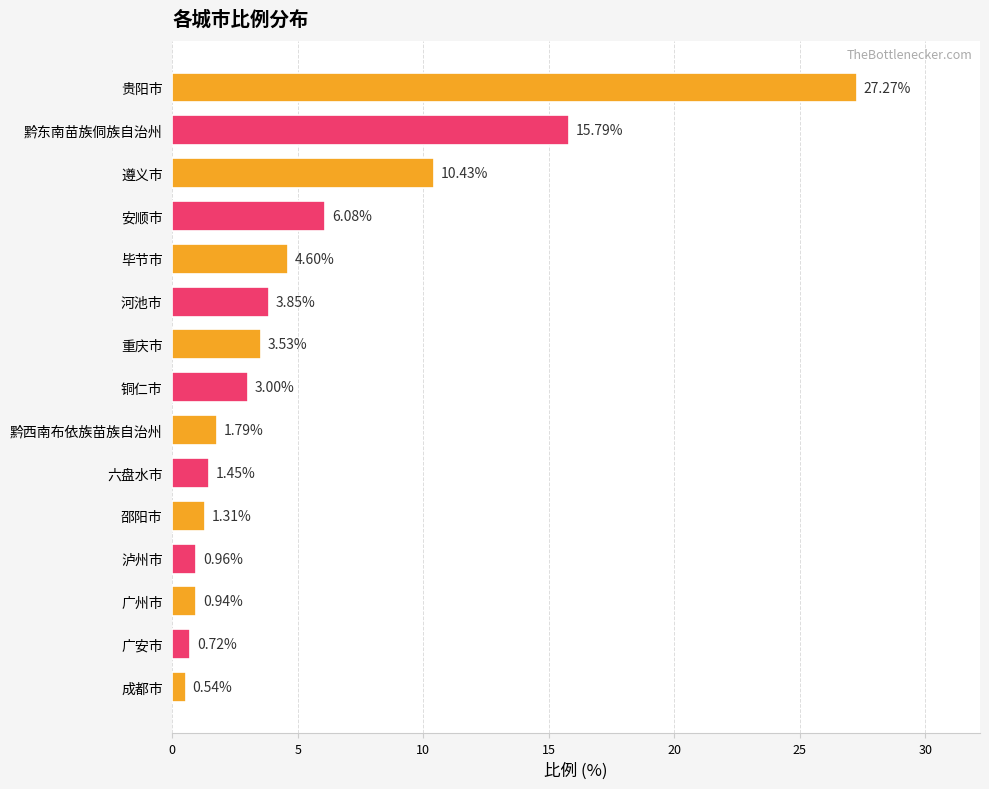

Does the chart contain any negative values?

No